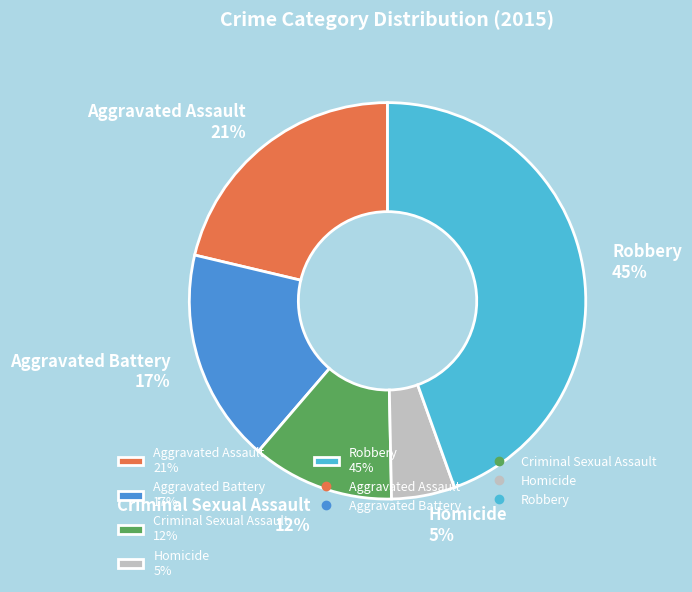

Which has a higher value, Aggravated Battery or Aggravated Assault?

Aggravated Assault